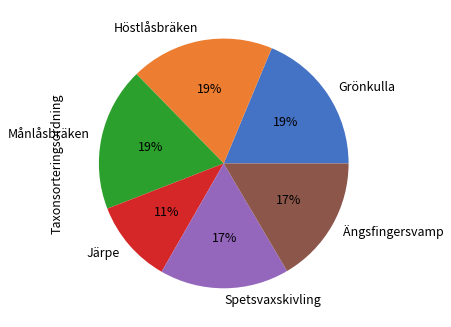

To the nearest percent, what is the average slice percentage?

17%